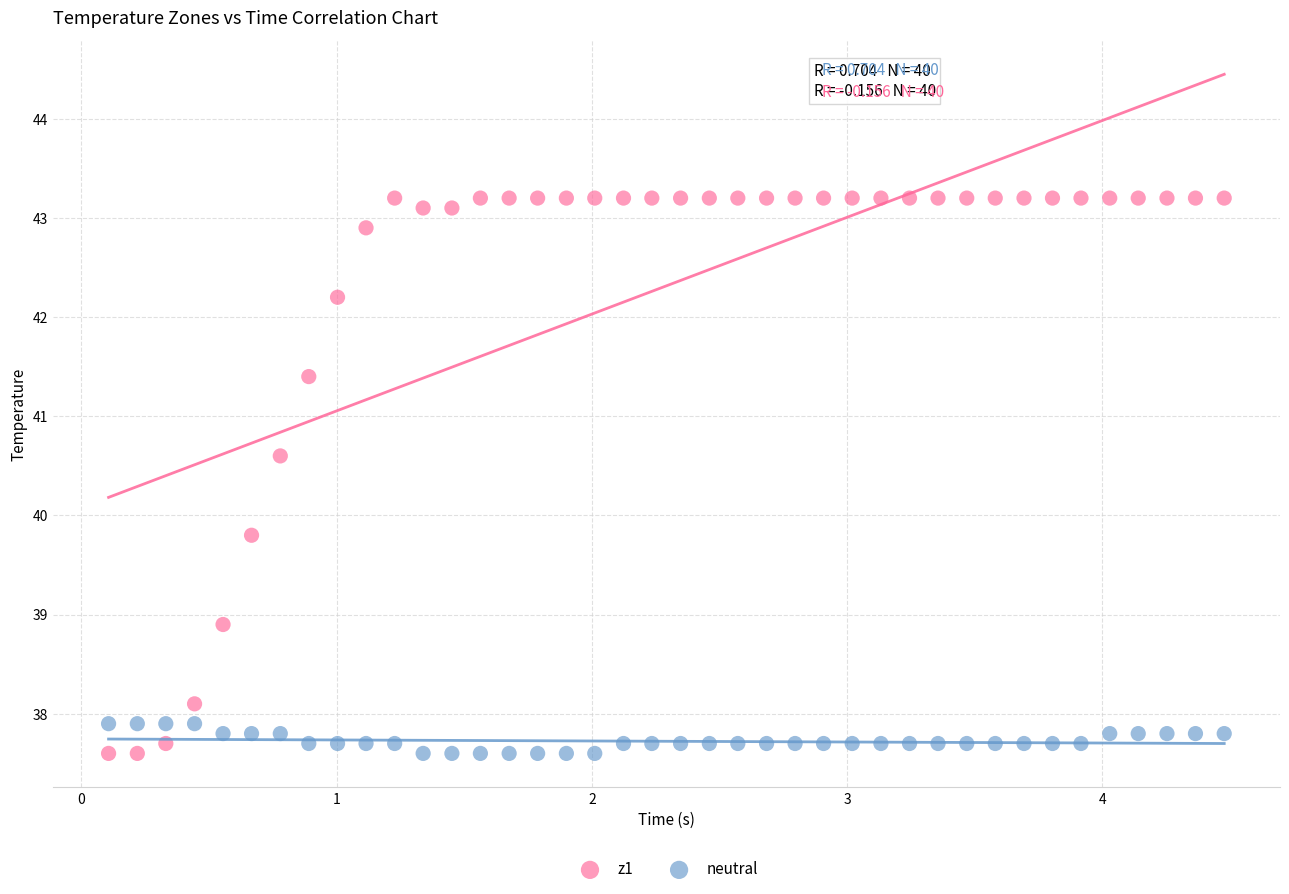

Which series contains the highest Y value?

z1